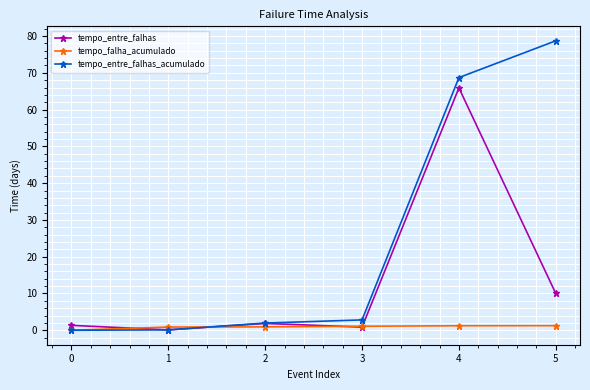

What is the sum of all tempo_entre_falhas values?

80.0